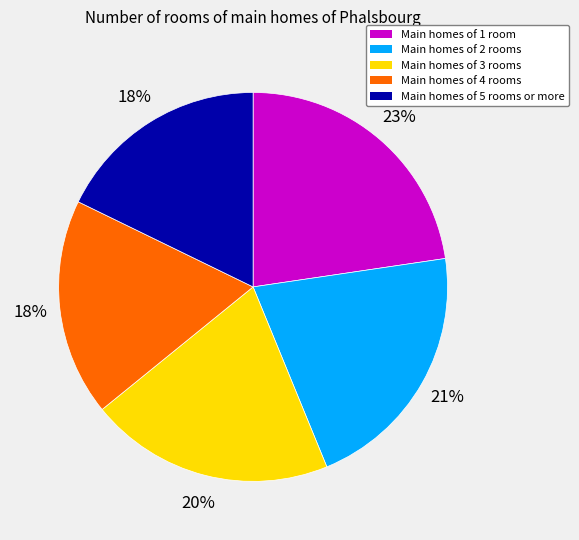

To the nearest percent, what is the difference between the largest and smallest slice percentages?

5%